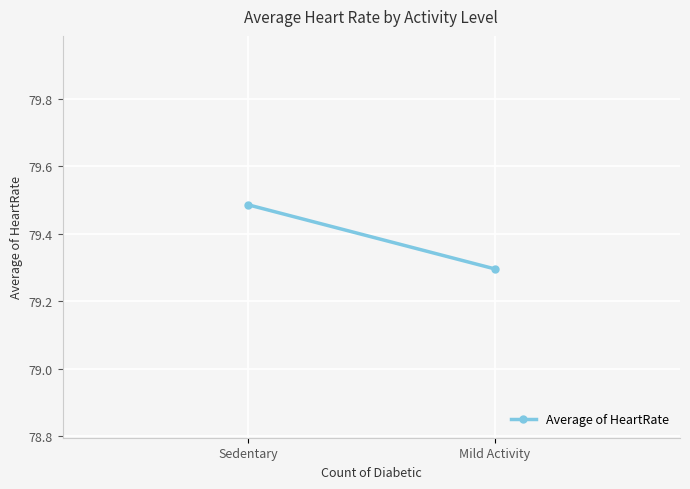

Rank the categories by value from lowest to highest.

Mild Activity, Sedentary